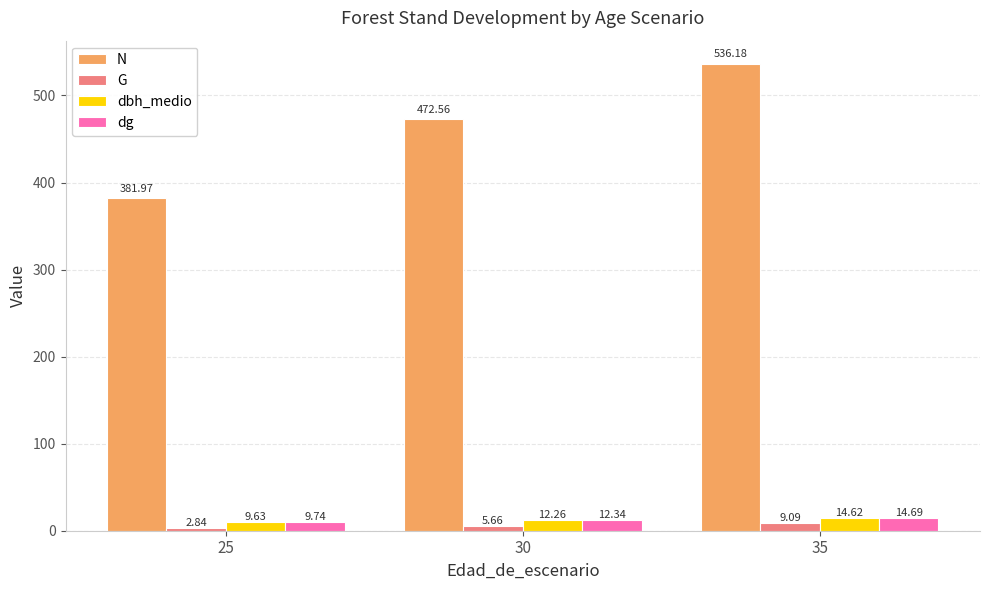

What is the spread (max minus min) of values at 30?

466.9